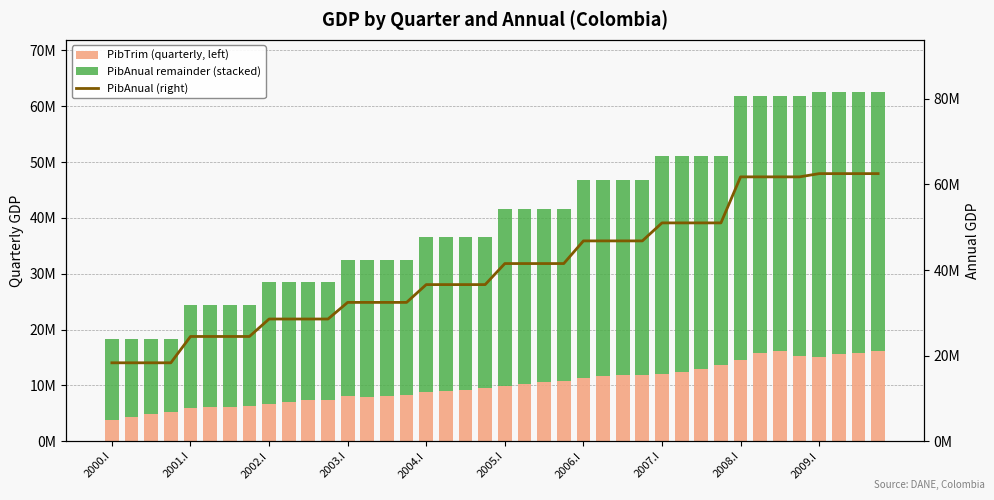

The value of PibAnual (right) at 2008.I is 87180746. True or false?

False